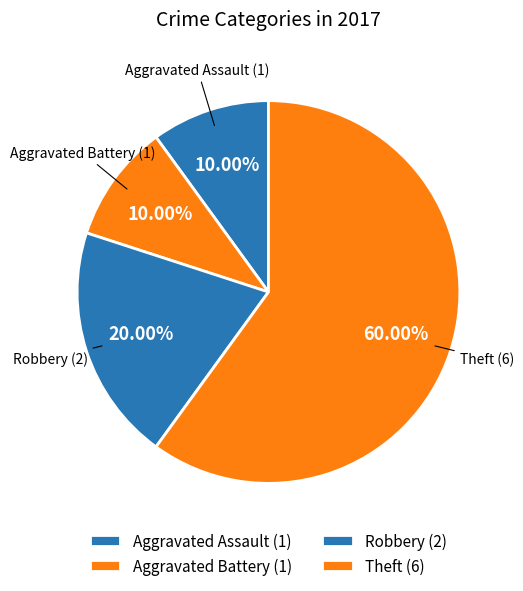

To the nearest percent, what percentage of the pie is Theft?

60%